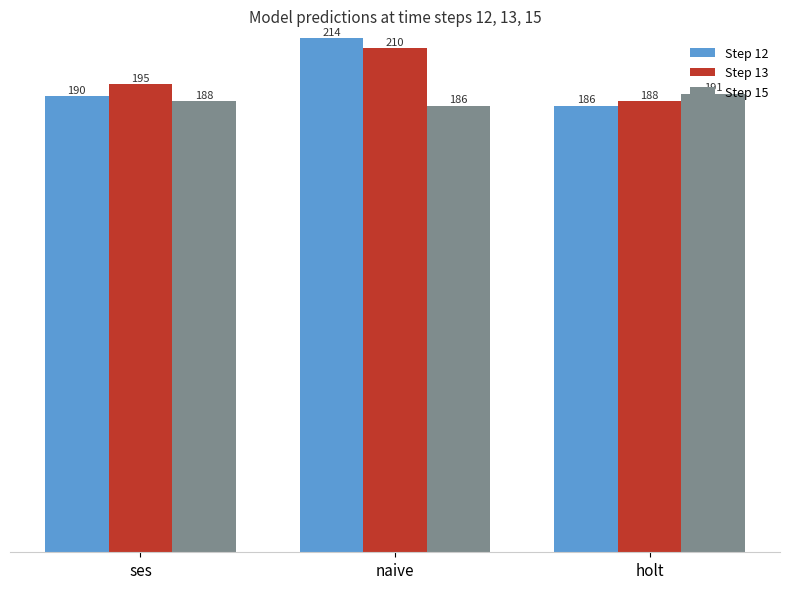

The Step 15 series shows 305 at naive. True or false?

False